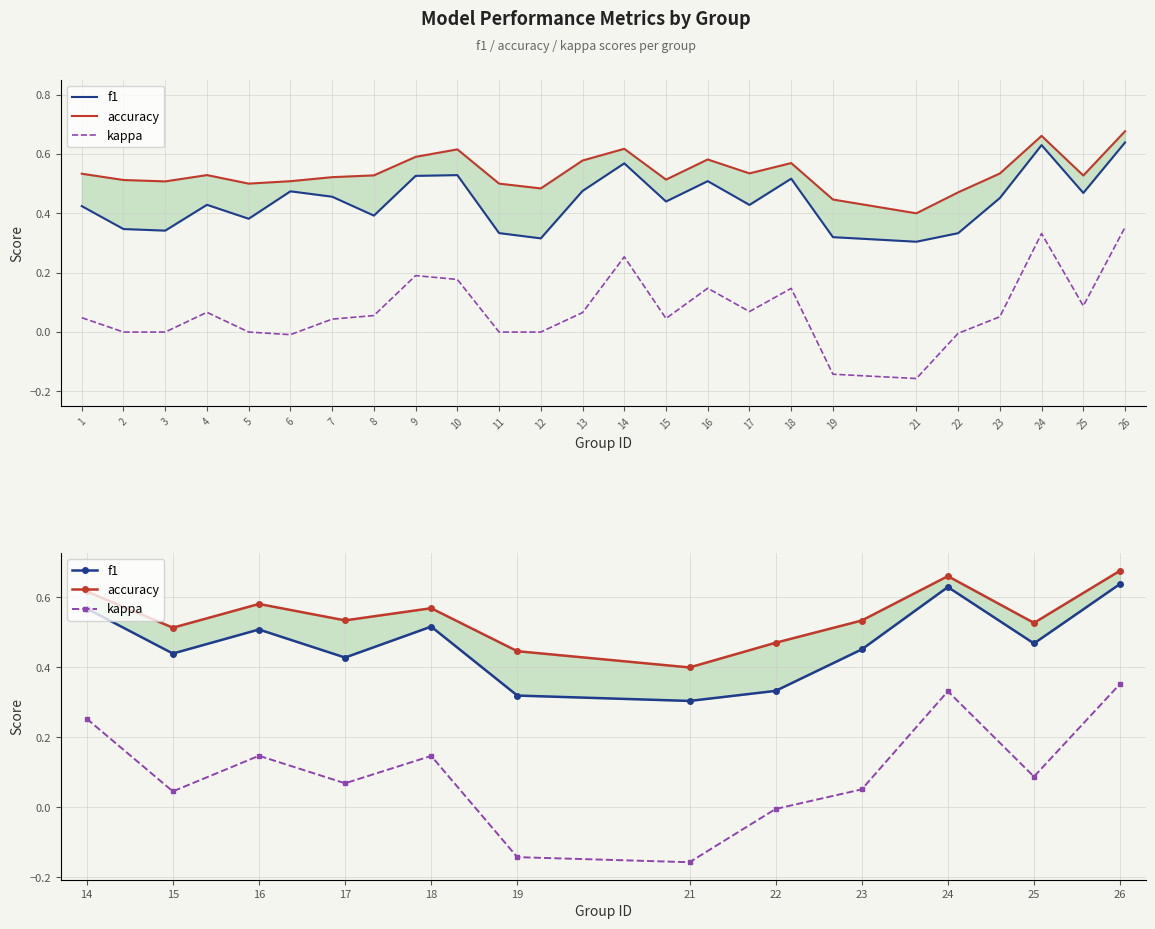

Rank the categories by kappa value from highest to lowest.

12, 10, 1, 3, 5, 11, 4, 9, 2, 8, 6, 7